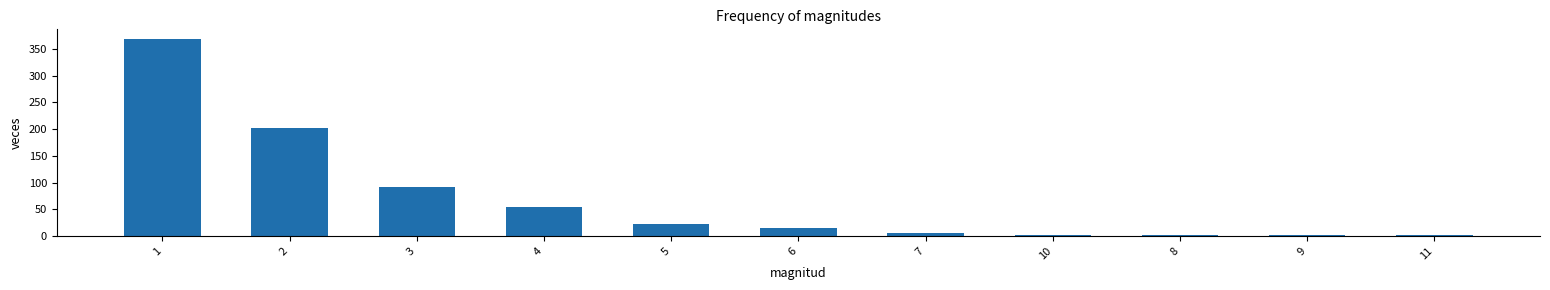

What is the maximum value shown in the chart?

368